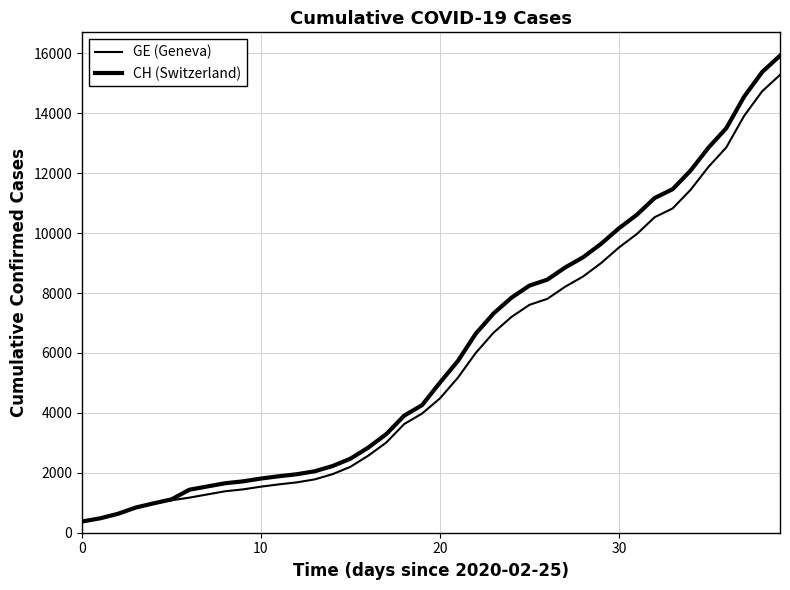

True or false: CH (Switzerland) and GE (Geneva) intersect in this chart.

False